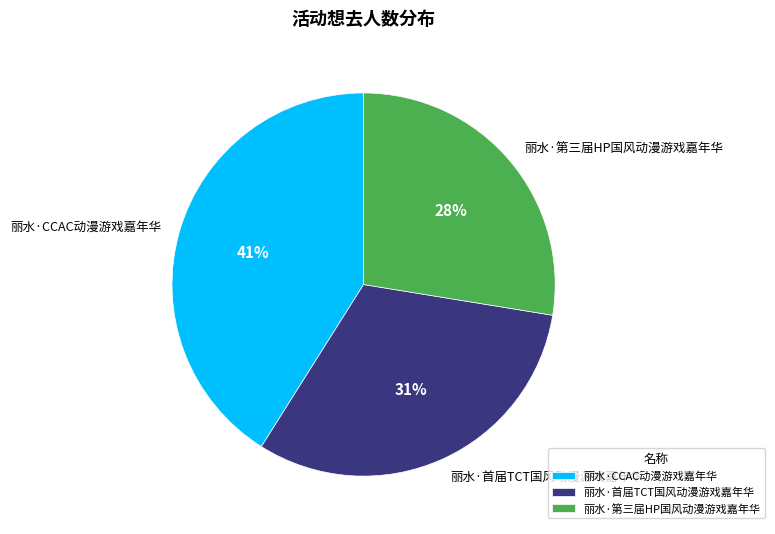

True or false: 丽水·首届TCT国风动漫游戏嘉年华 accounts for 31% of the total.

True